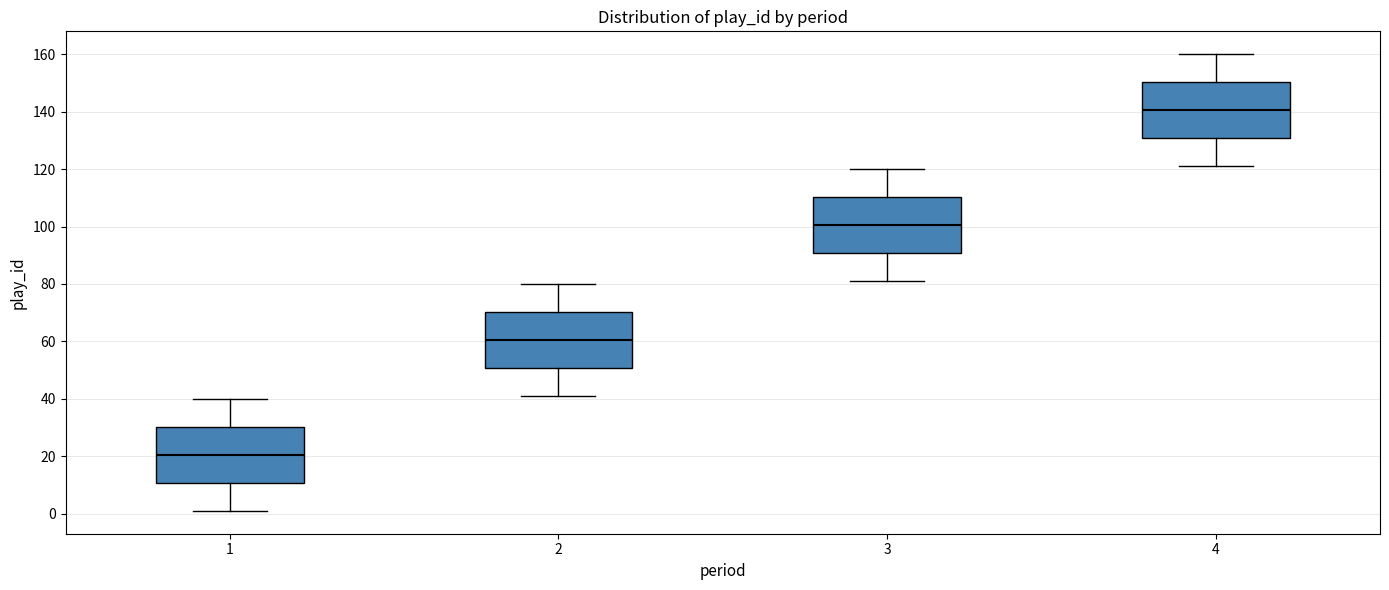

Reading left to right, transcribe this box plot: for each box, give where its median line is, the range the box spans, and where its two whiskers end, as read against the y-axis. The values are not printed on the chart, so give them approximately, as read against the axis.

1: median 20, box 10 to 30, whiskers 2 to 40
2: median 60, box 50 to 70, whiskers 42 to 80
3: median 100, box 90 to 110, whiskers 82 to 120
4: median 140, box 130 to 150, whiskers 122 to 160